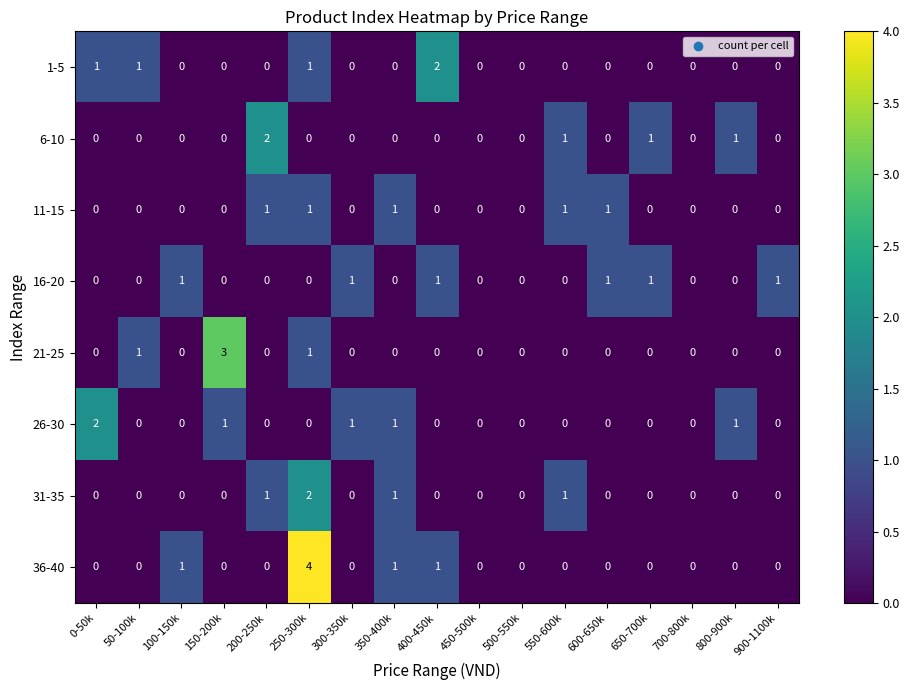

At which category is the sum across all series the highest?

250-300k